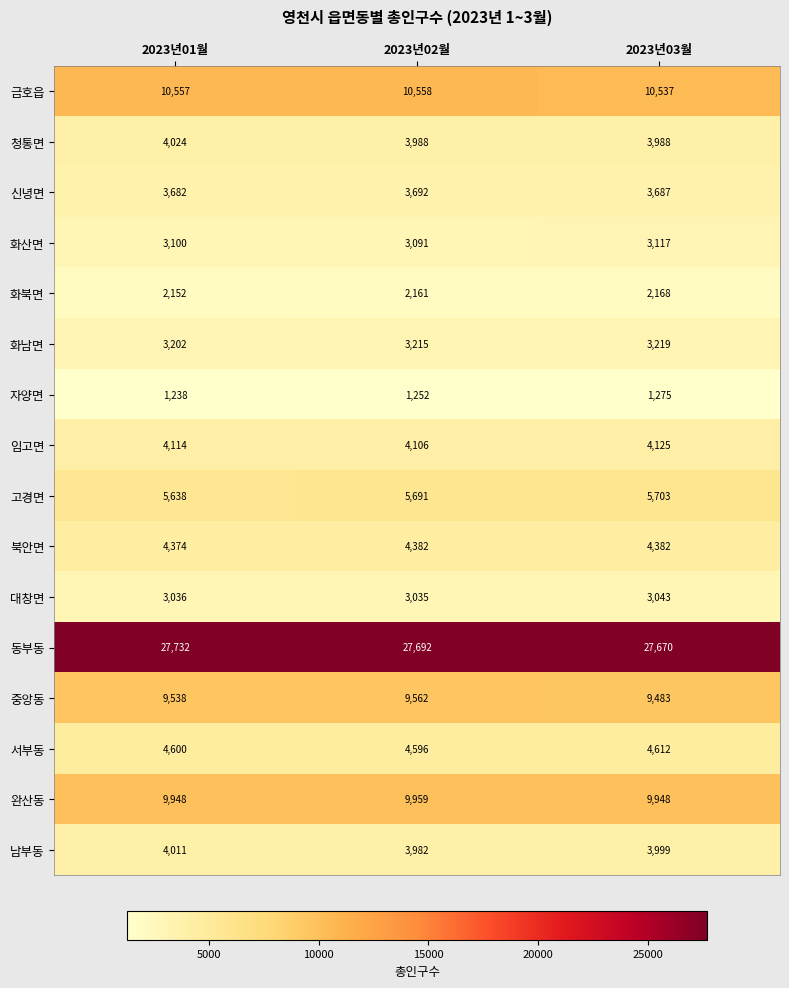

Count the number of categories in the chart.

3